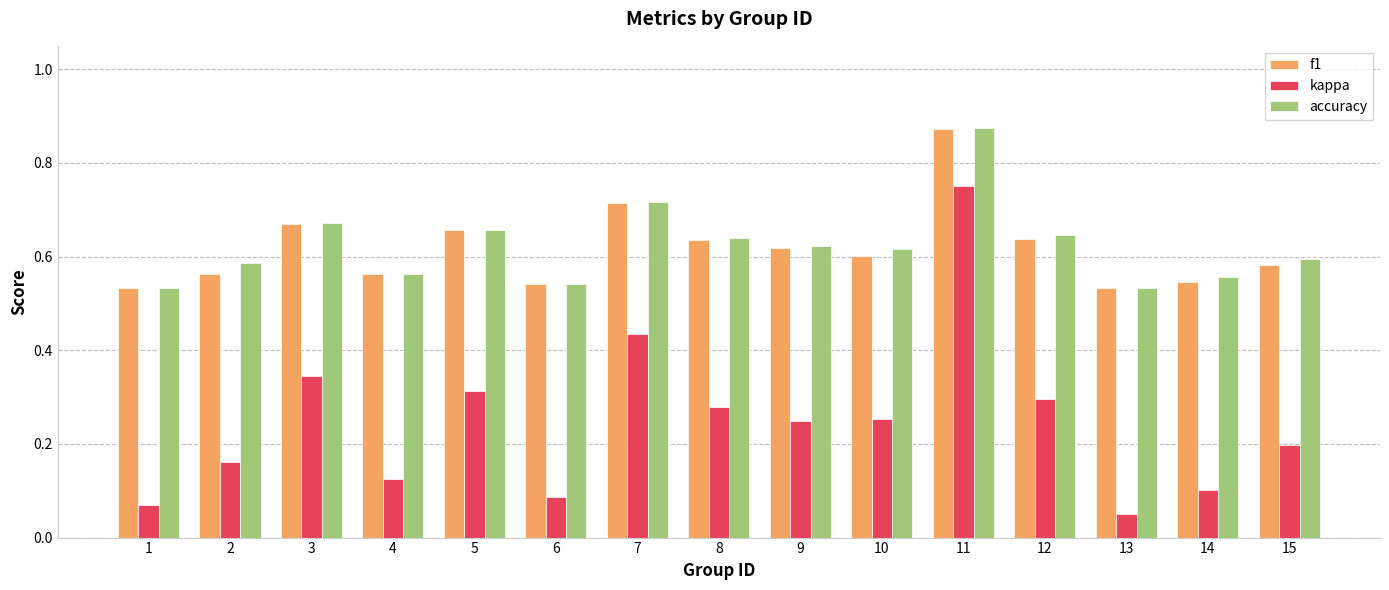

Which category has the highest value across all series?

11